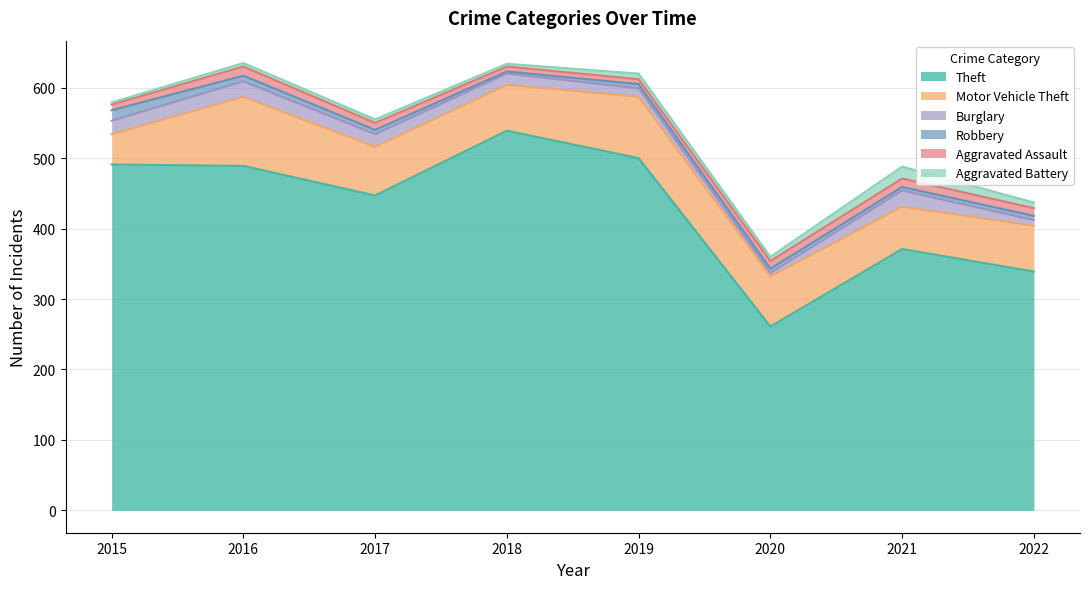

Between 2017 and 2022, which series saw the biggest shift?

Theft